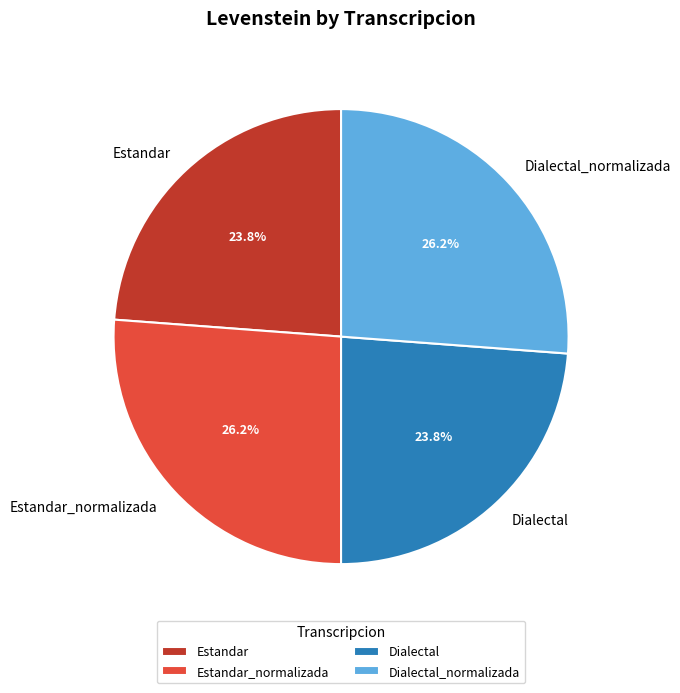

Approximately how many times larger is the value at Estandar_normalizada compared to Dialectal?

1.1